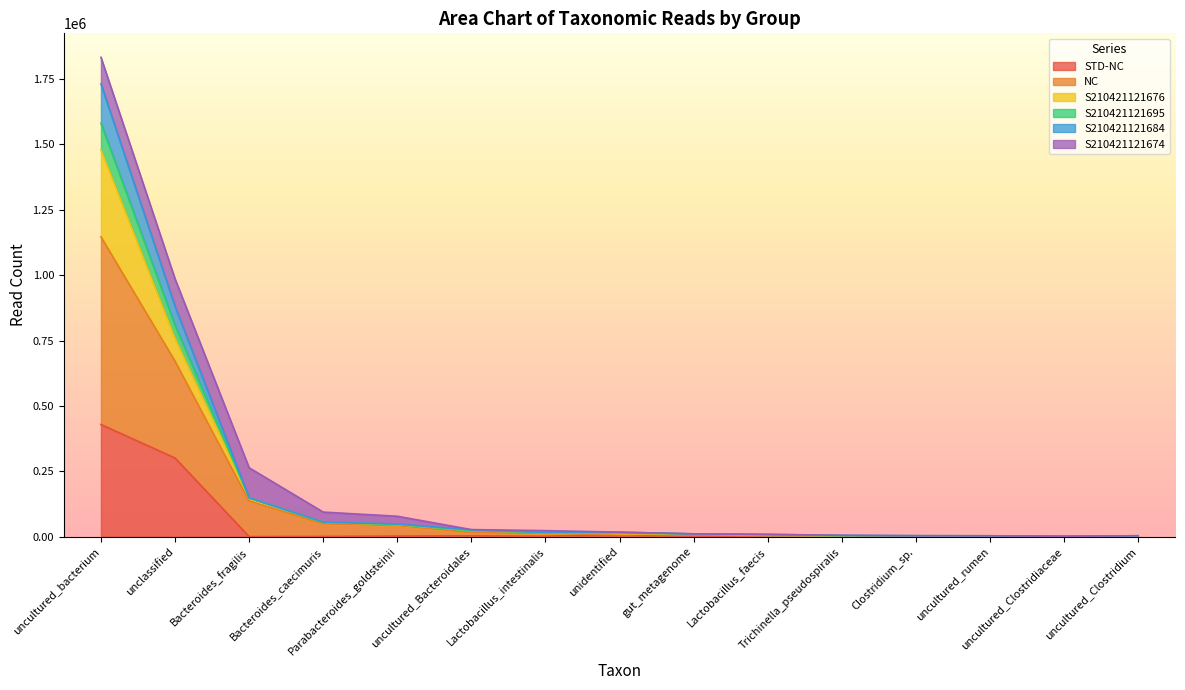

Is it true that S210421121695 equals 6015 at uncultured_rumen?

False